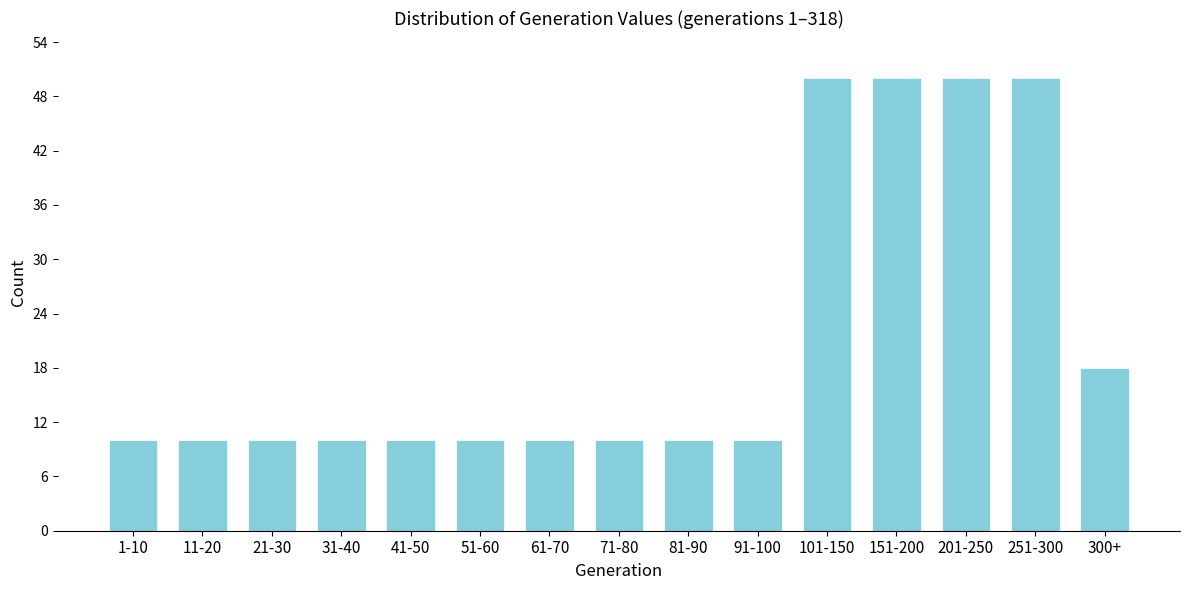

Reading left to right, transcribe all the data shown in this chart.

1-10=10	11-20=10	21-30=10	31-40=10	41-50=10	51-60=10	61-70=10	71-80=10	81-90=10	91-100=10	101-150=50	151-200=50	201-250=50	251-300=50	300+=18